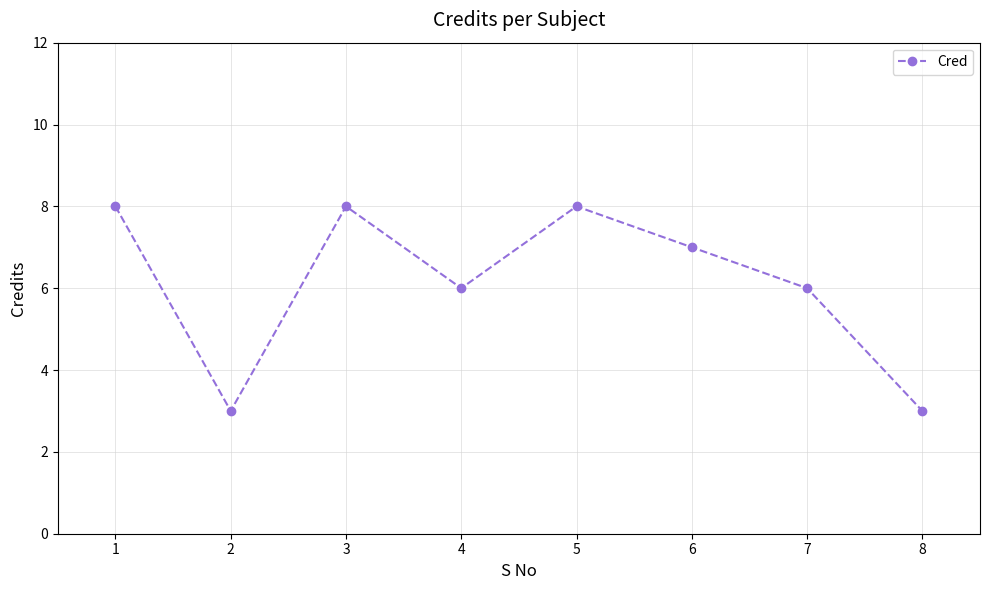

What is the value of the 4th point from the left?

6